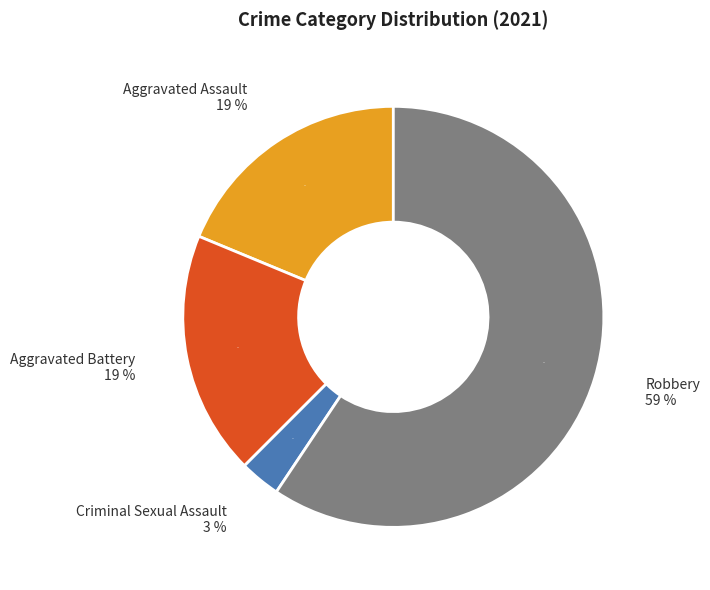

Rank the categories by value from highest to lowest.

Robbery, Aggravated Assault, Aggravated Battery, Criminal Sexual Assault